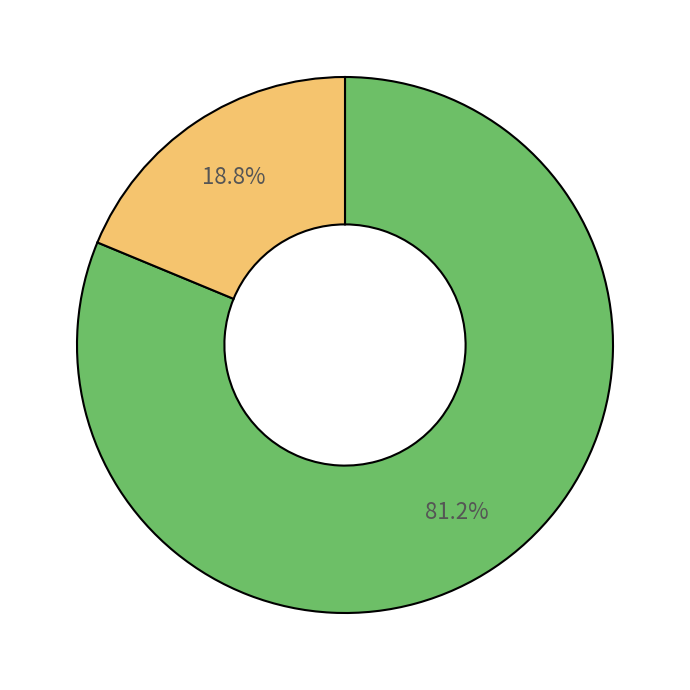

Is there any slice that represents more than half of the pie?

Yes